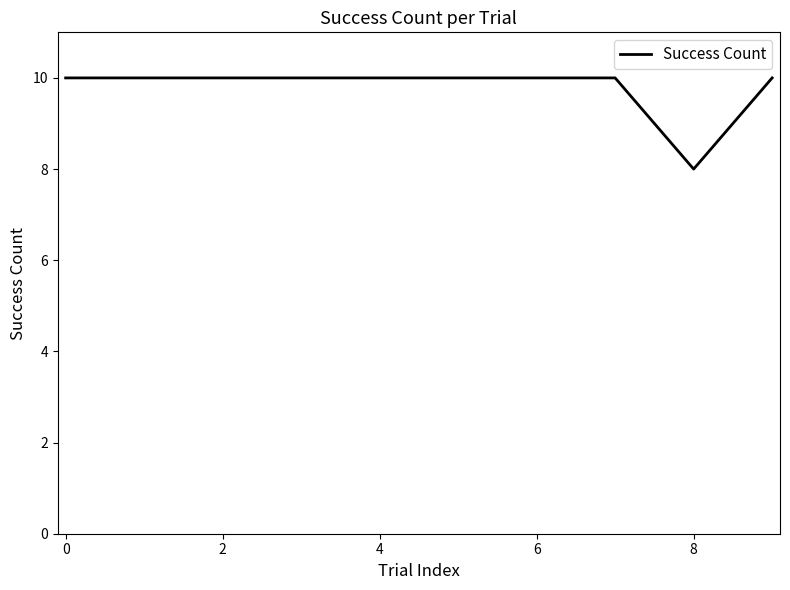

Does the chart display data point markers on the line(s)?

No